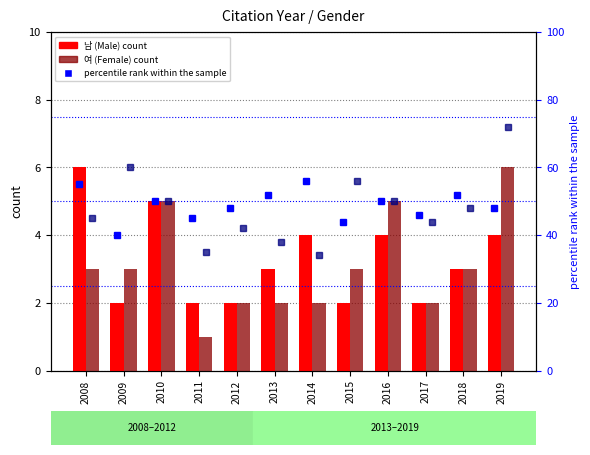

Is it true that 여 (Female) equals 2 at 2011?

False